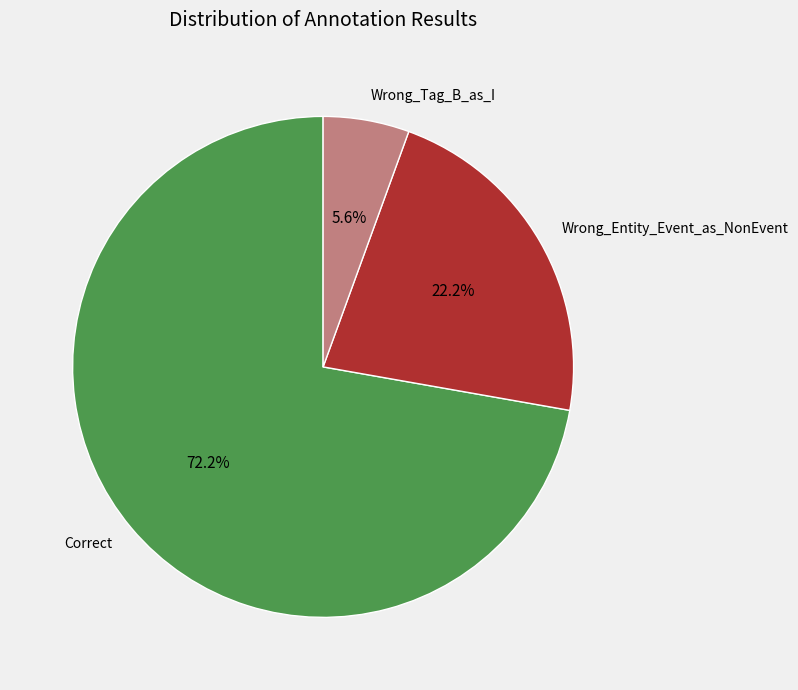

What is the total percentage of Correct and Wrong_Tag_B_as_I?

77.8%